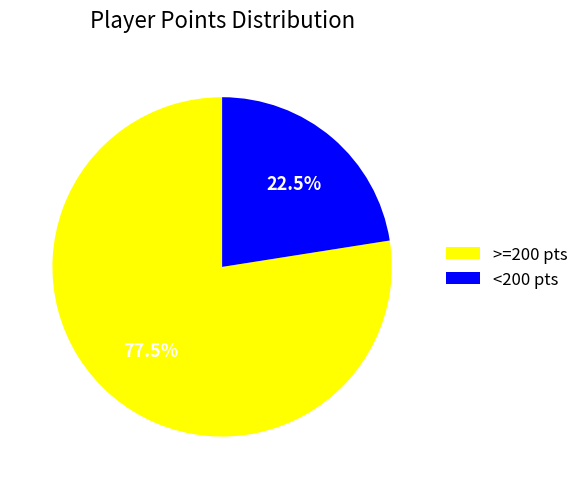

Between <200 pts and >=200 pts, which is larger?

>=200 pts